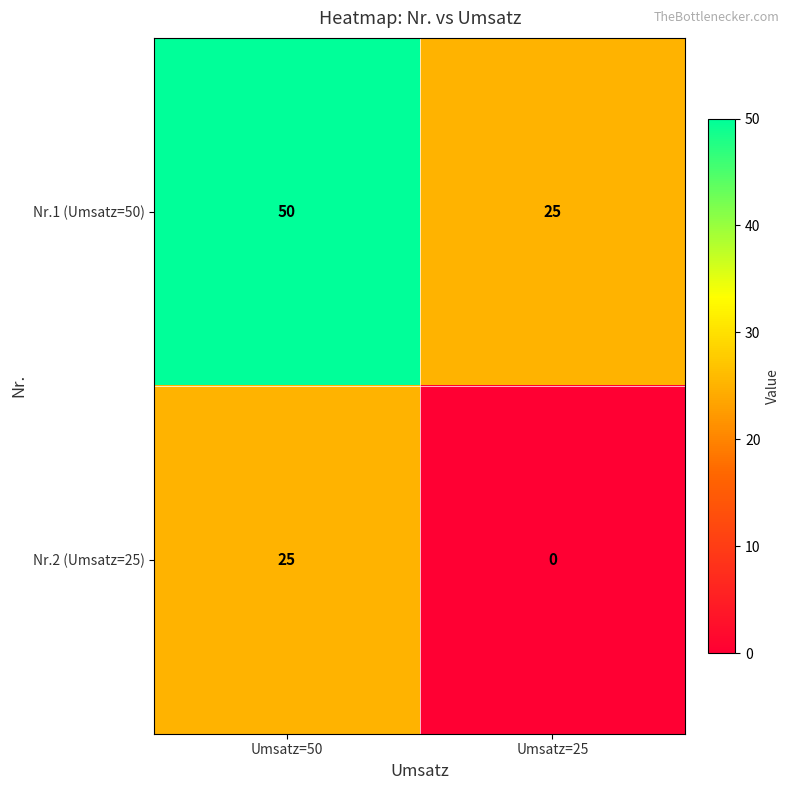

What is the difference between the Nr.1 (Umsatz=50) values at Umsatz=25 and Umsatz=50?

25